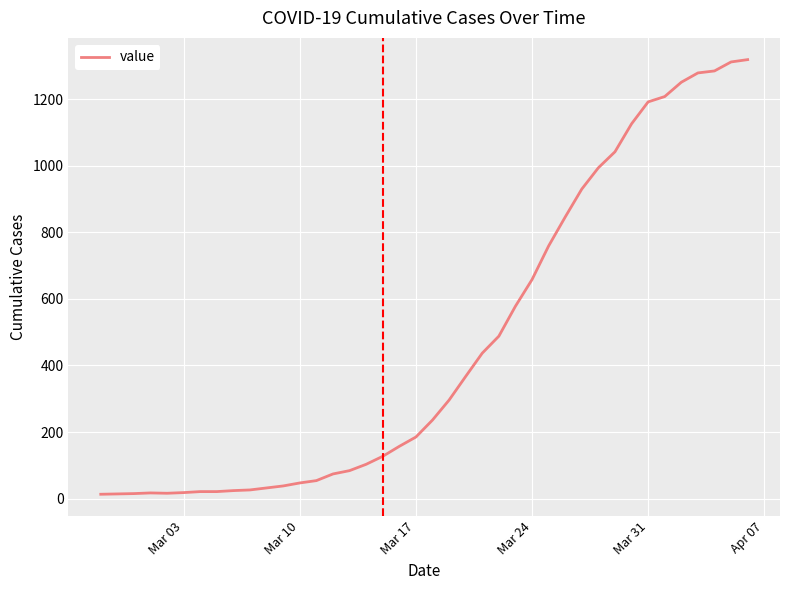

What is the greatest value displayed?

1319